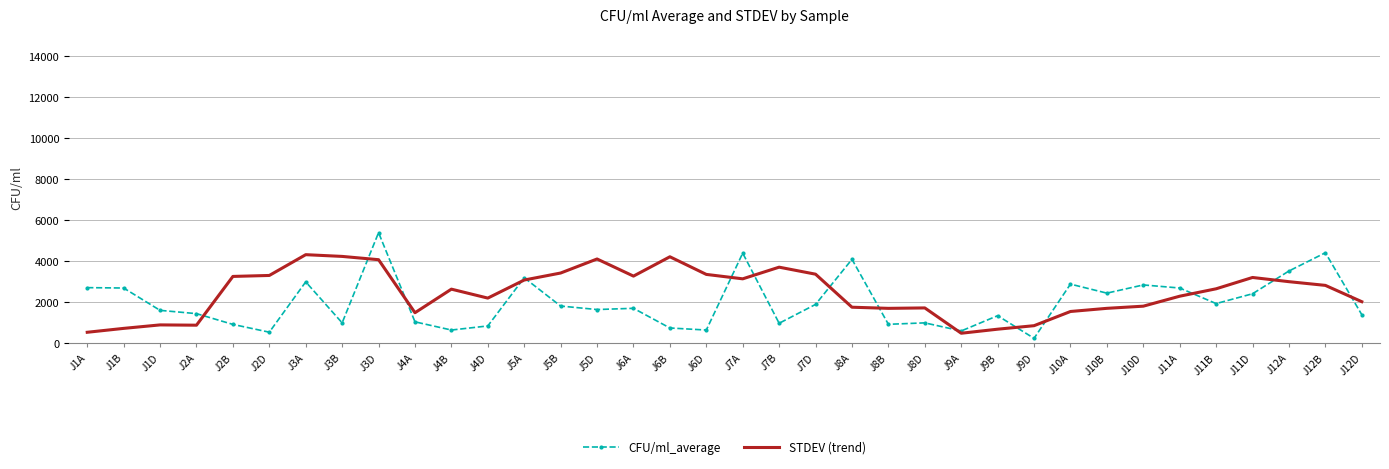

What is the sum of all STDEV (trend) values?

88746.2